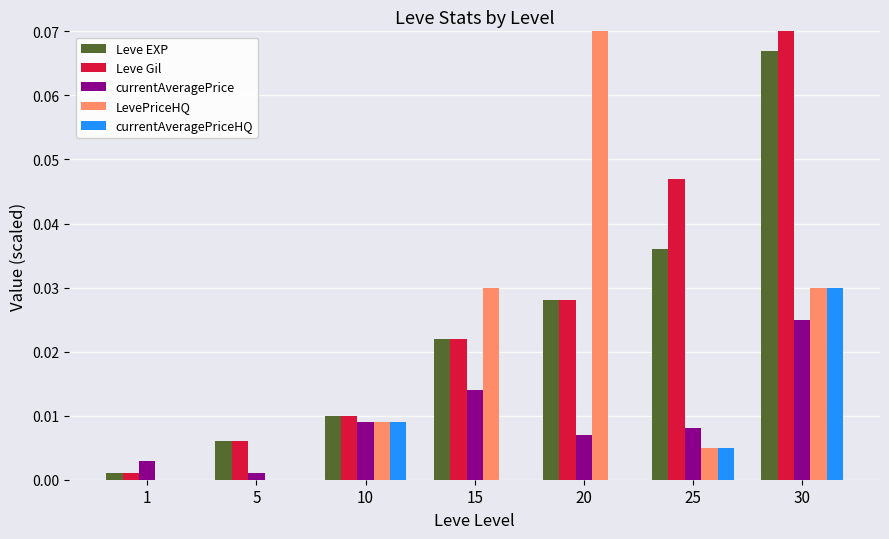

How many bars are there in total?

35